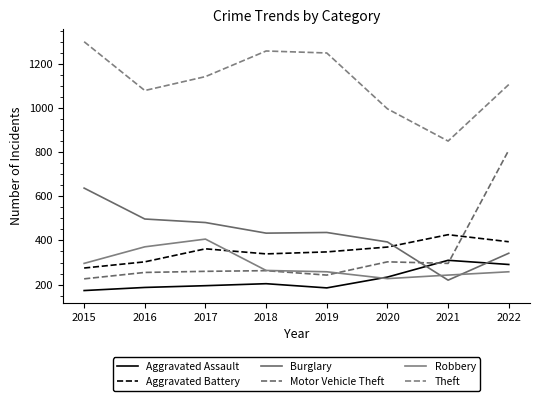

Reading left to right, list all the values displayed in this chart.

Aggravated Assault: 173	187	195	204	185	234	310	291
Aggravated Battery: 275	303	362	339	348	370	426	394
Burglary: 637	497	481	433	436	393	220	342
Motor Vehicle Theft: 226	255	260	263	243	303	296	809
Robbery: 296	371	406	264	258	227	243	258
Theft: 1300	1079	1142	1258	1249	996	850	1106